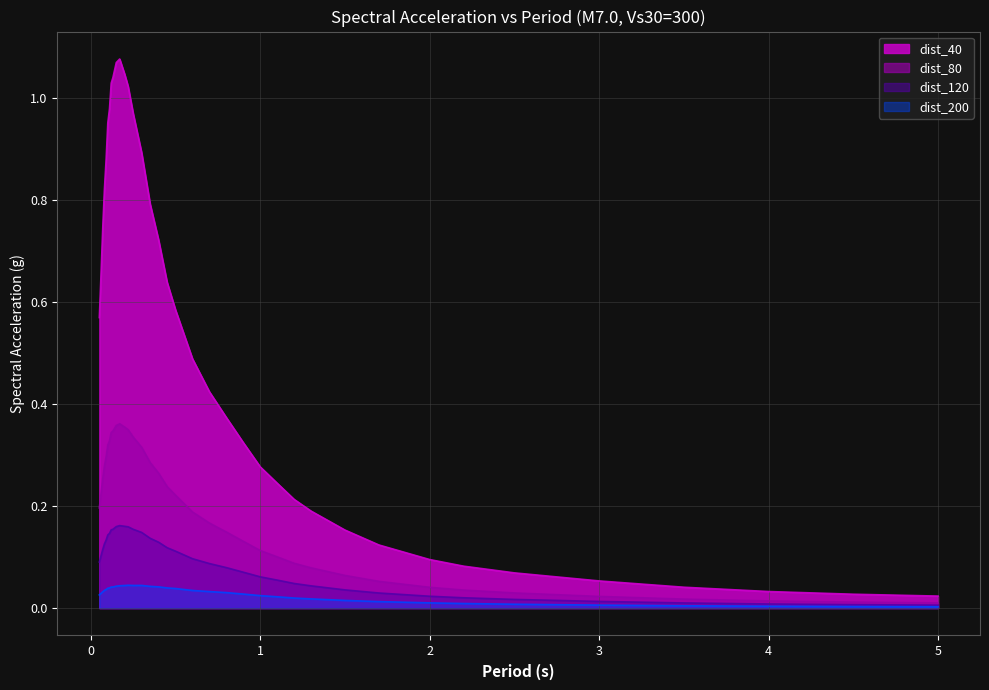

True or false: dist_200 has a value of 0.0 at 0.06.

True